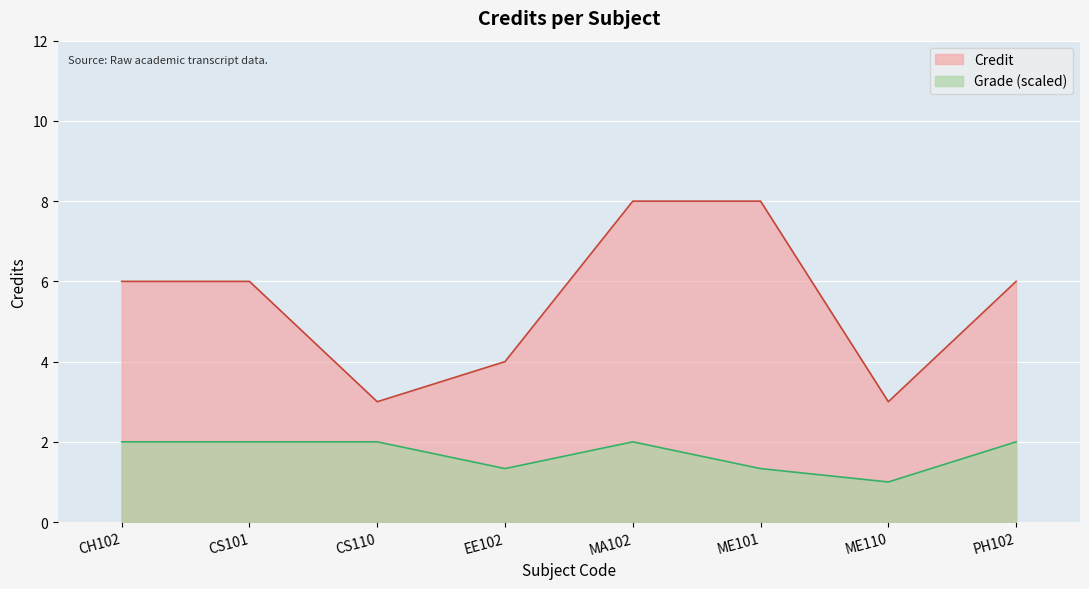

What position from the right is CS110?

6